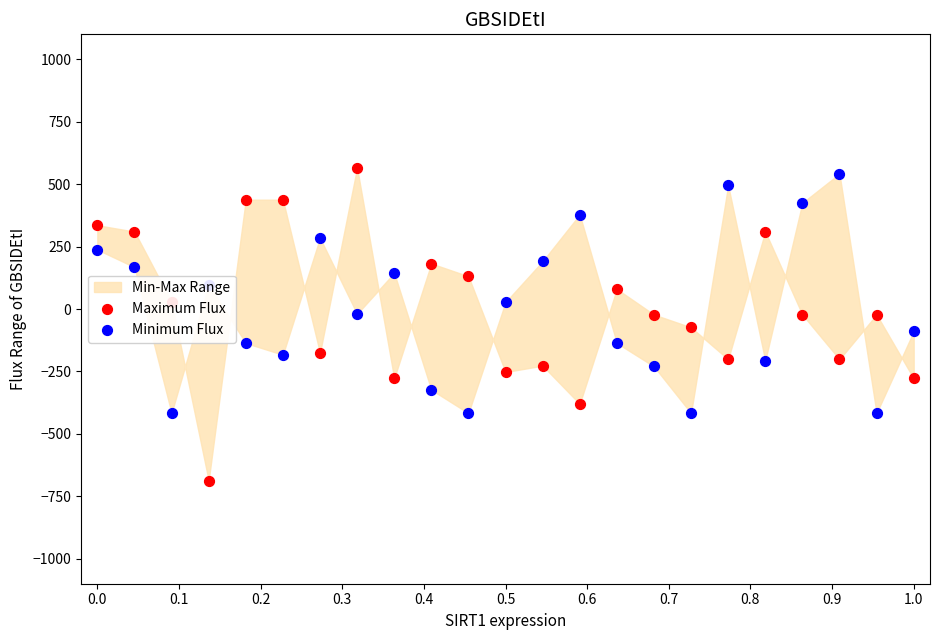

Which series contains the lowest Y value?

Maximum Flux